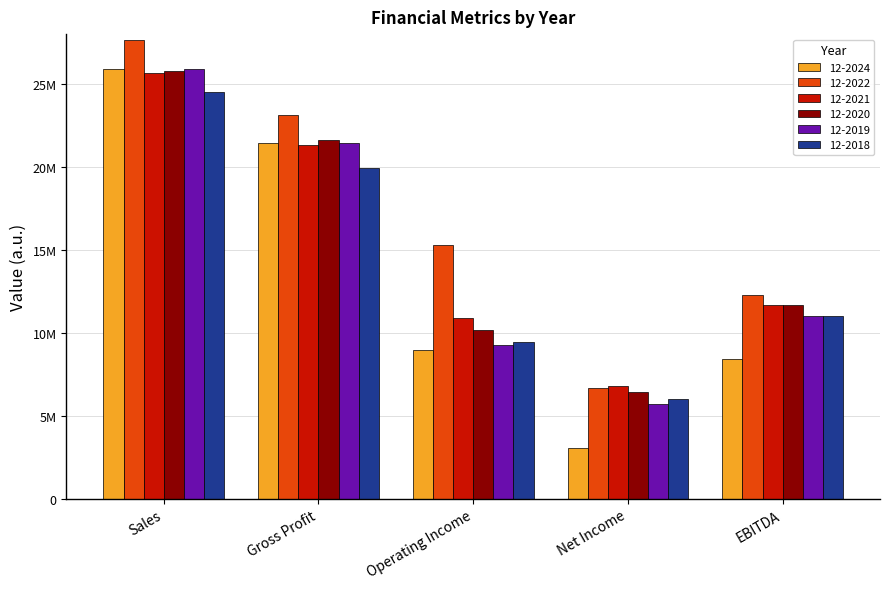

Rank the categories by 12-2021 value from highest to lowest.

Sales, Gross Profit, EBITDA, Operating Income, Net Income